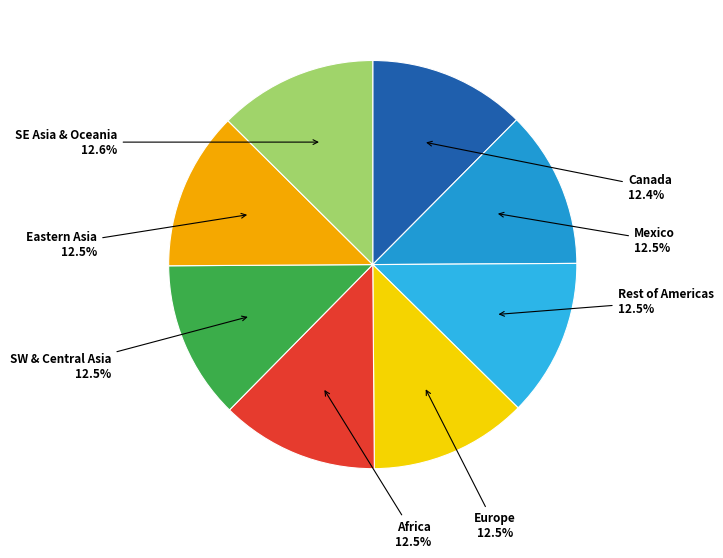

What portion of the pie excludes SE Asia & Oceania?

87.4%